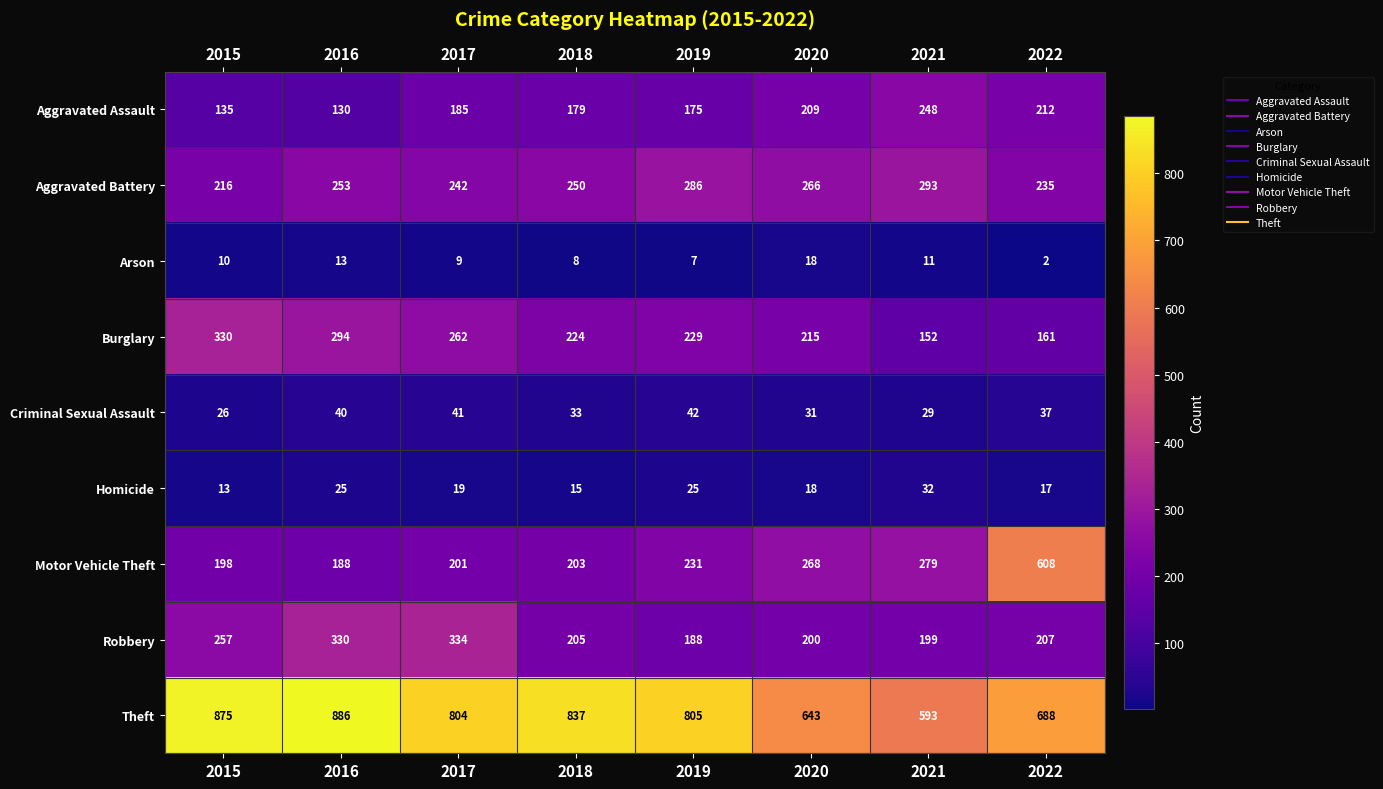

What value does the Burglary series have at 2017, to the nearest 5?

260